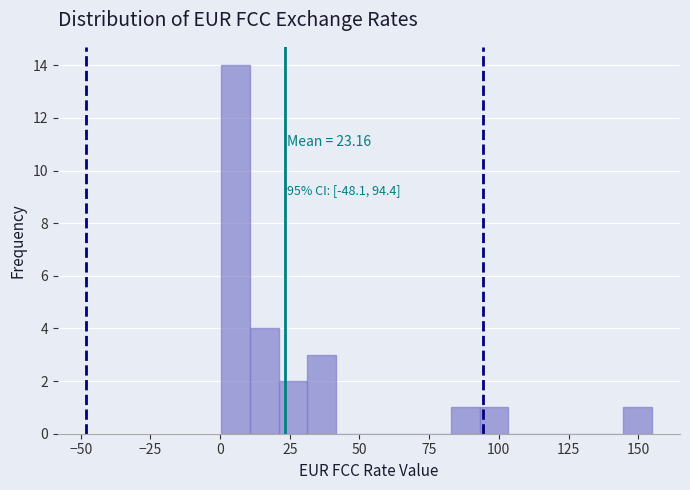

Read against the x-axis, roughly where is the centre of the tallest bar?

5